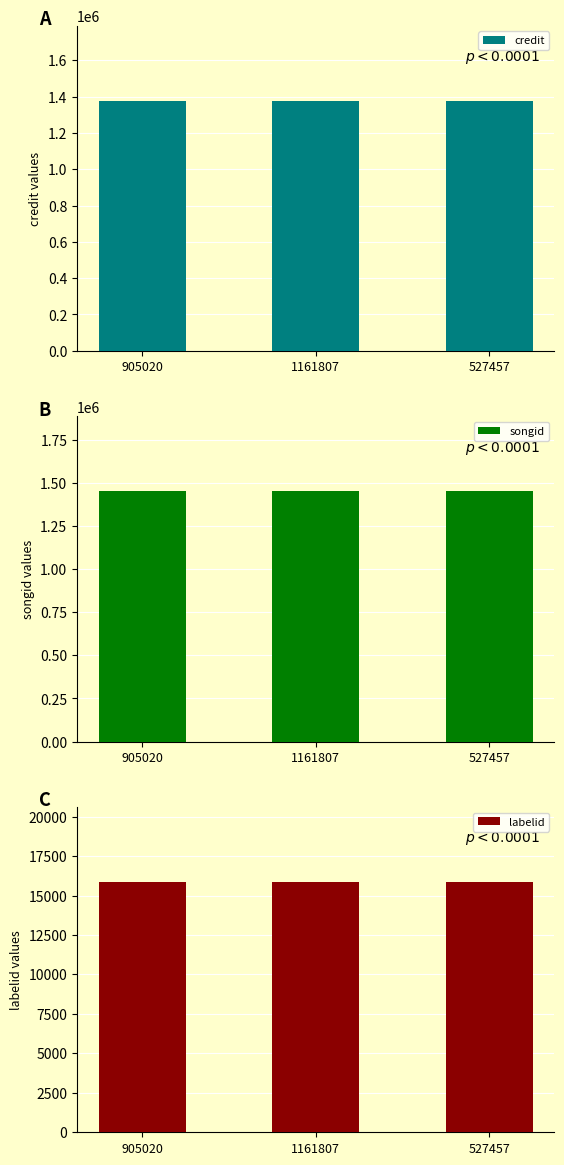

What is the sum of all songid values?

4356495